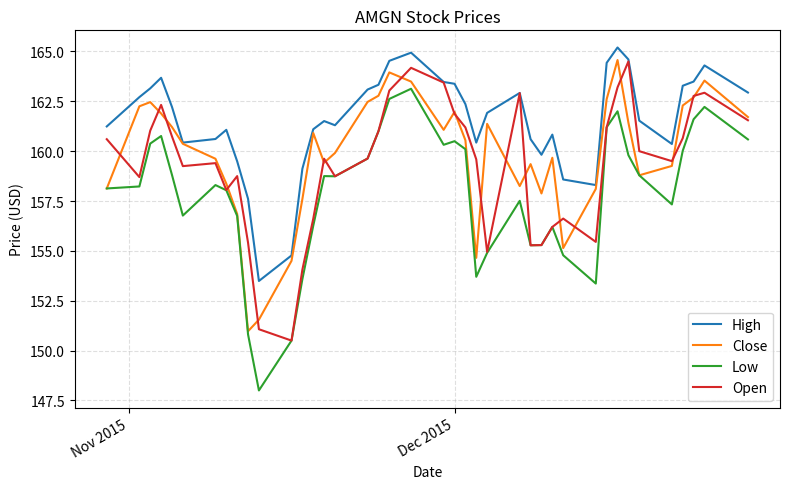

Which series has the largest total across all categories?

High